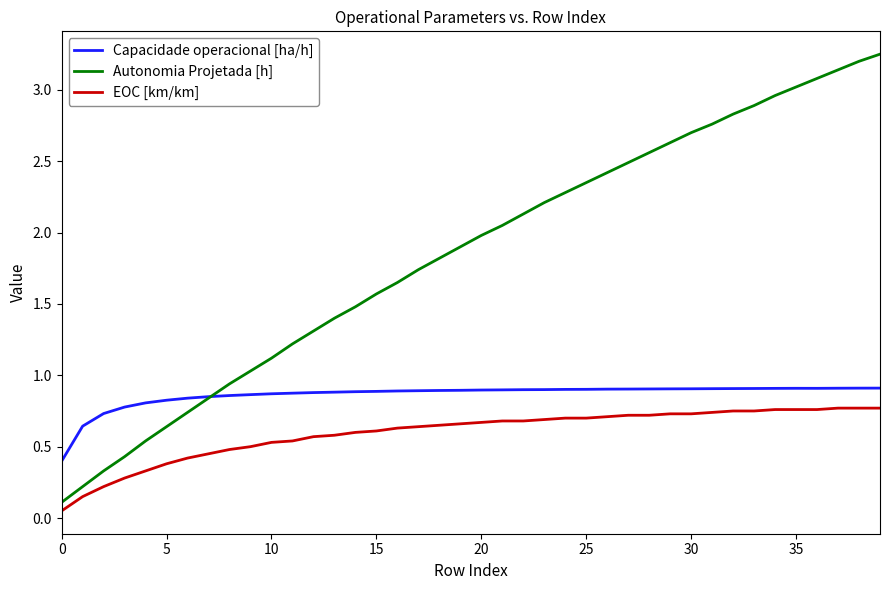

What is the lowest value of the Capacidade operacional [ha/h] series?

0.4